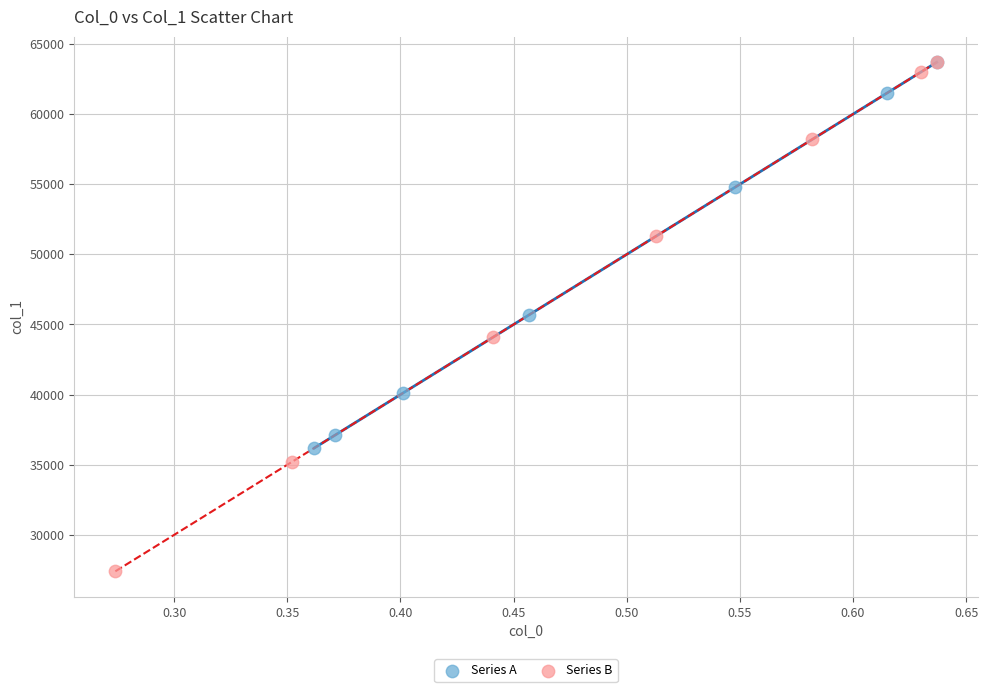

Which series reaches the minimum Y coordinate?

Series B